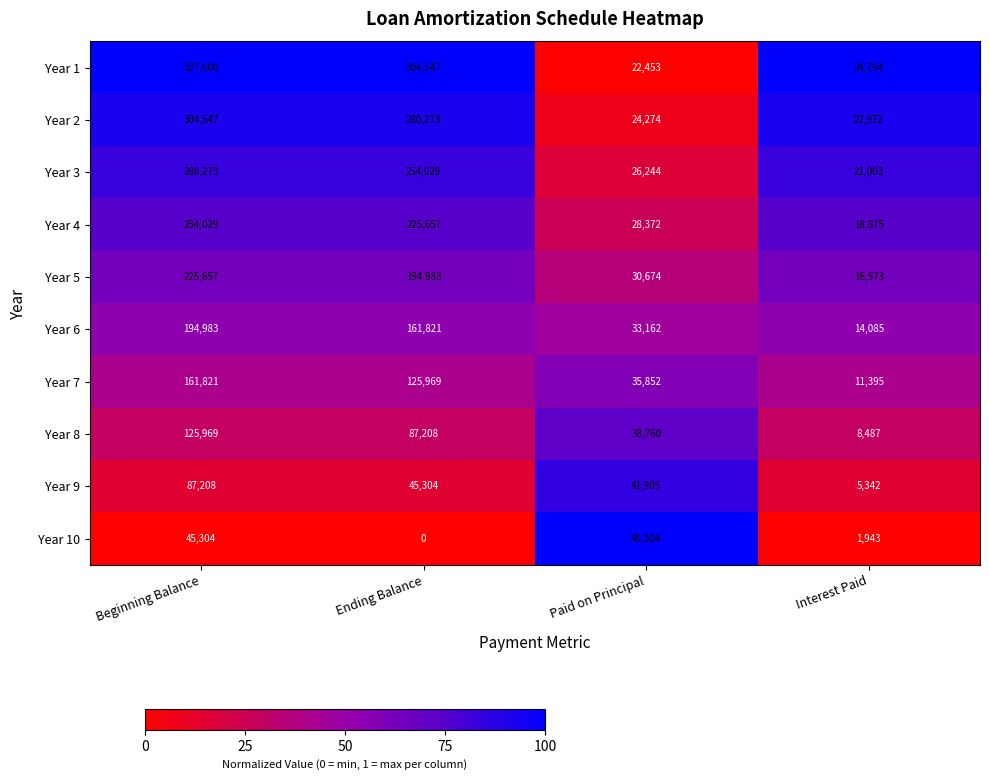

Which series has the largest total across all categories?

Year 1